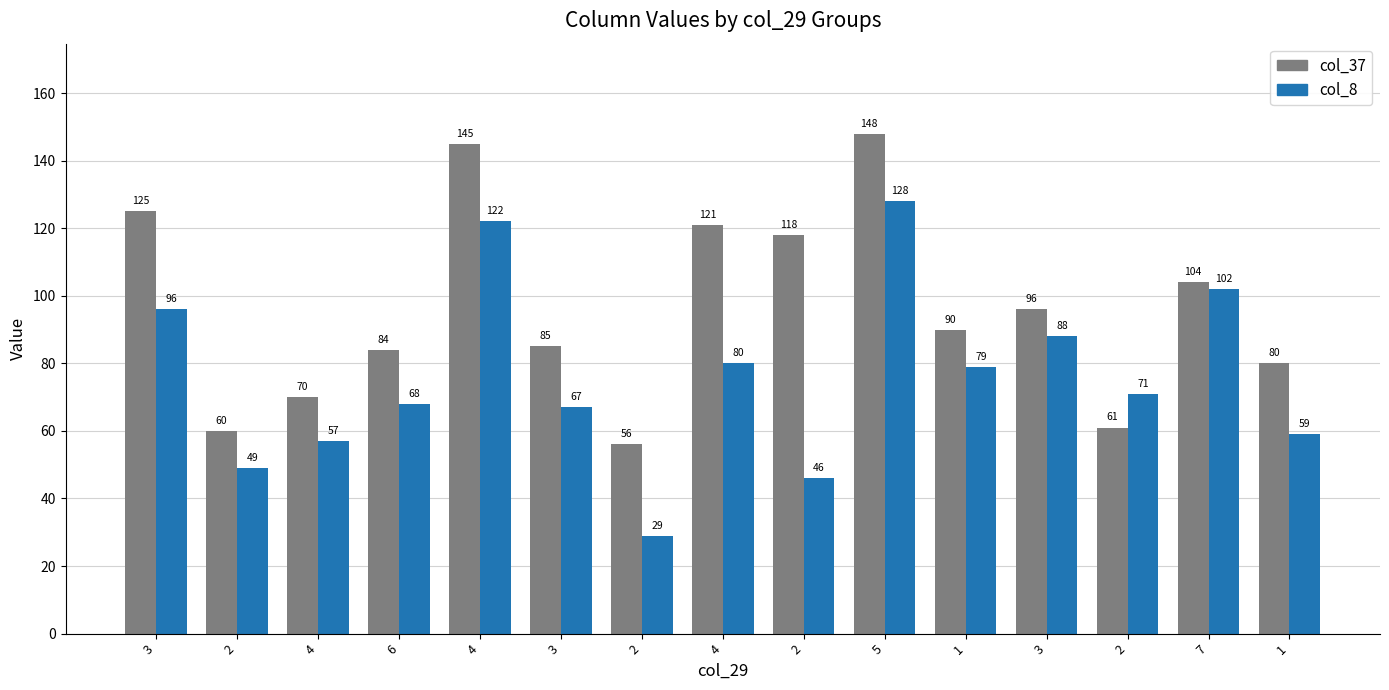

Which series has the largest range (max minus min)?

col_8